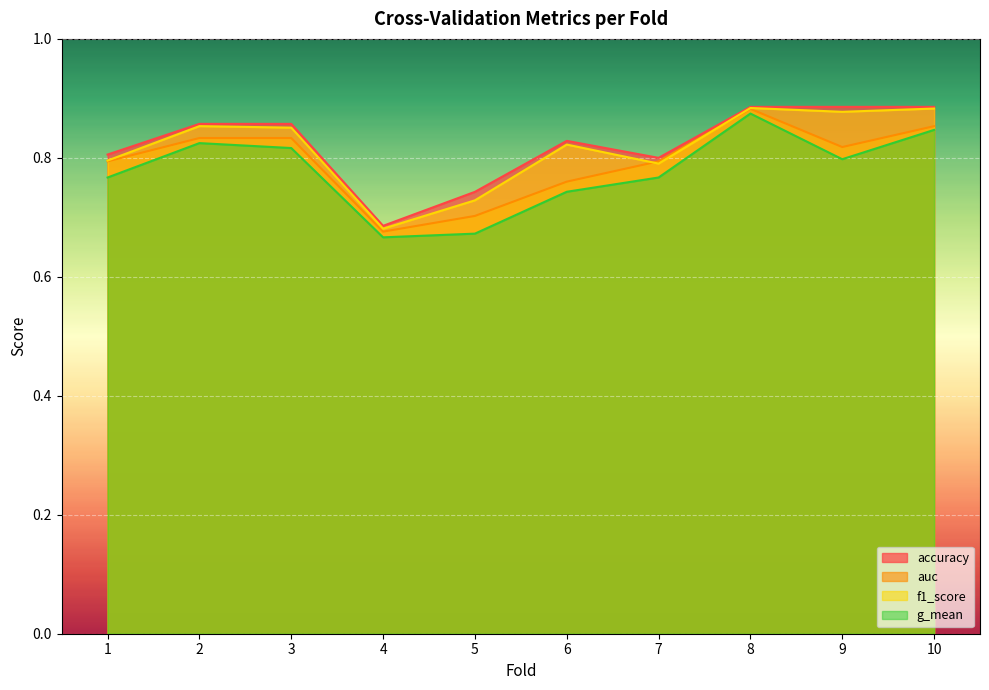

The value of accuracy at 2 is 1.3. True or false?

False